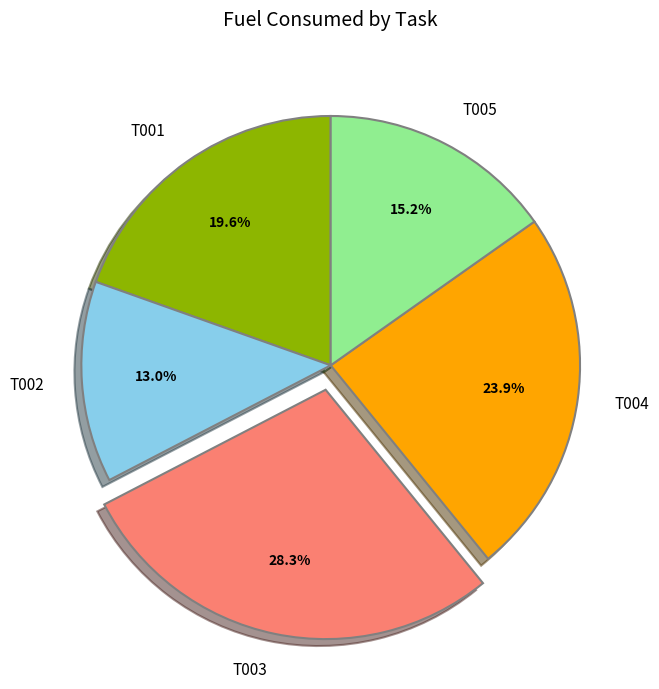

Is T002 the majority of the pie?

No